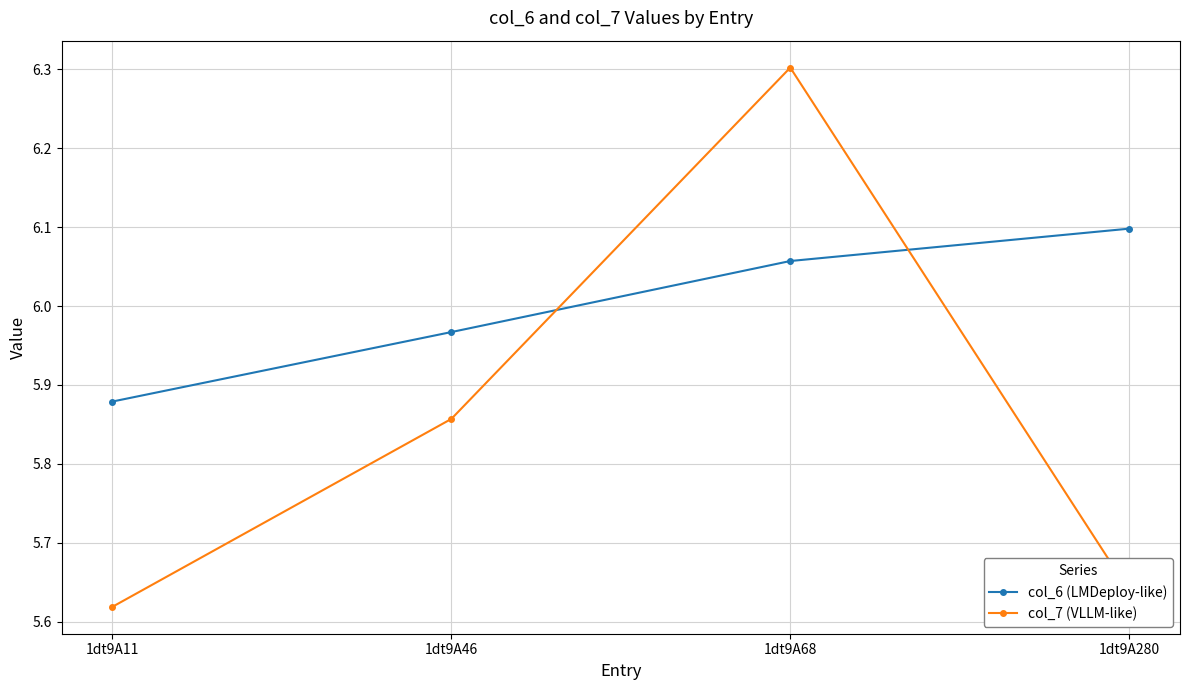

What is the difference between the maximum and minimum values in the col_7 (VLLM-like) series?

0.7